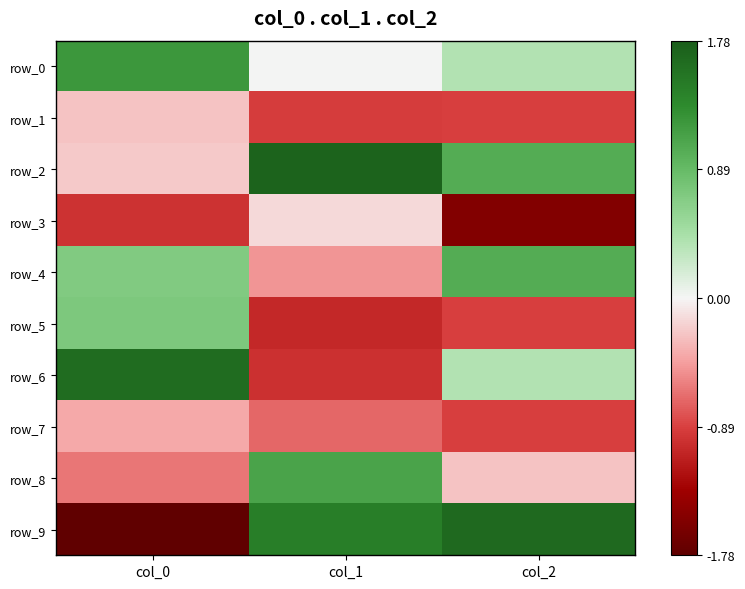

At how many categories does at least one series exceed 0?

3